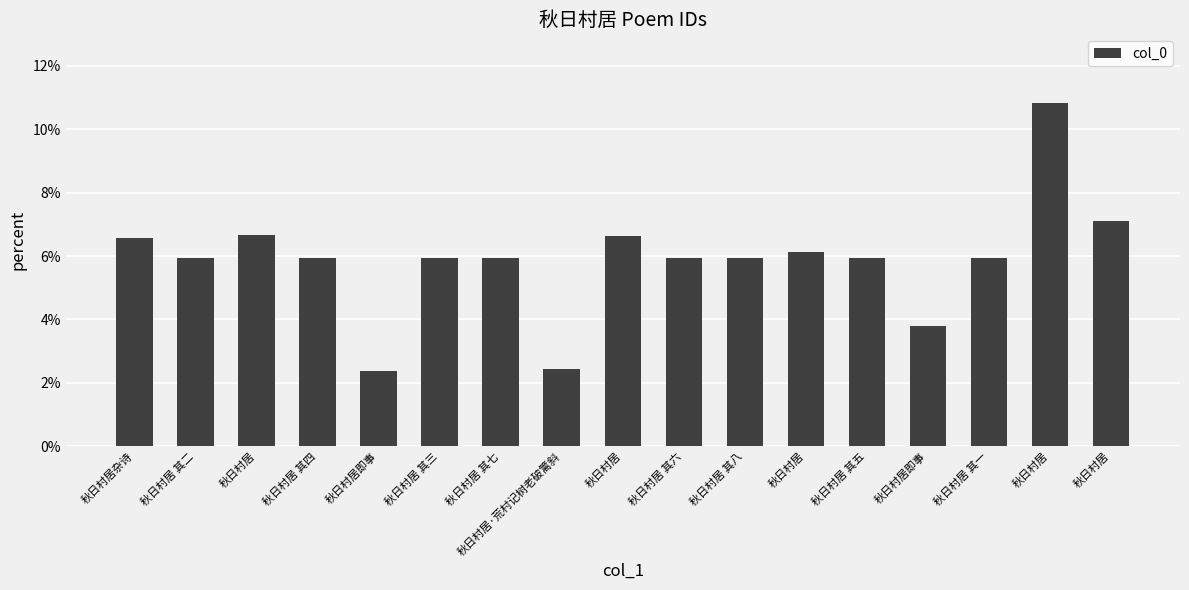

Reading left to right, extract all data points from this chart.

0.1	0.1	0.1	0.1	0.0	0.1	0.1	0.0	0.1	0.1	0.1	0.1	0.1	0.0	0.1	0.1	0.1